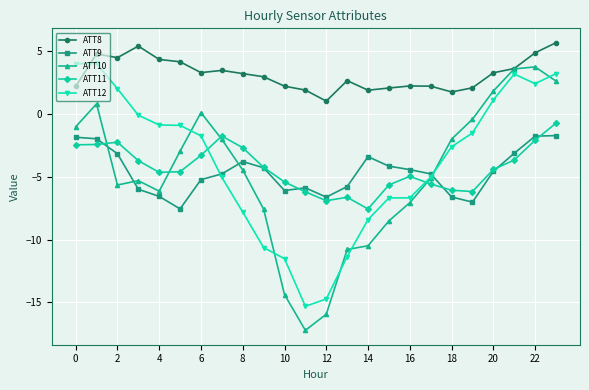

What is the value of the ATT9 point at the 2nd from the left?

-2.0